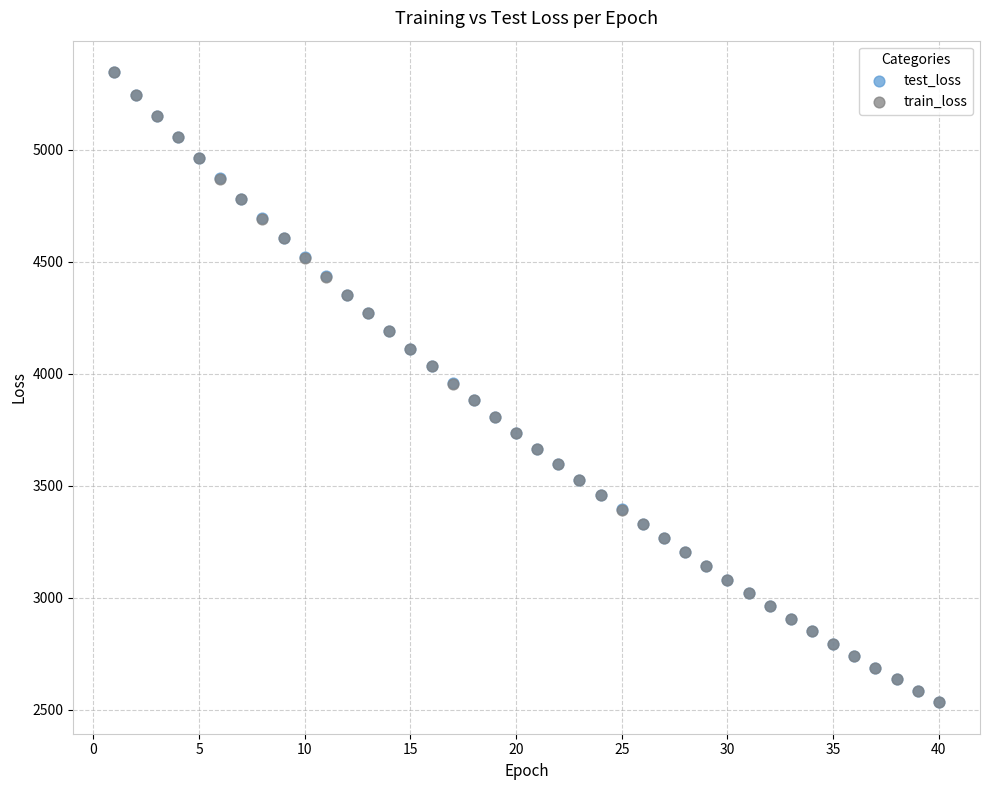

What are all the series names shown in the legend?

test_loss, train_loss